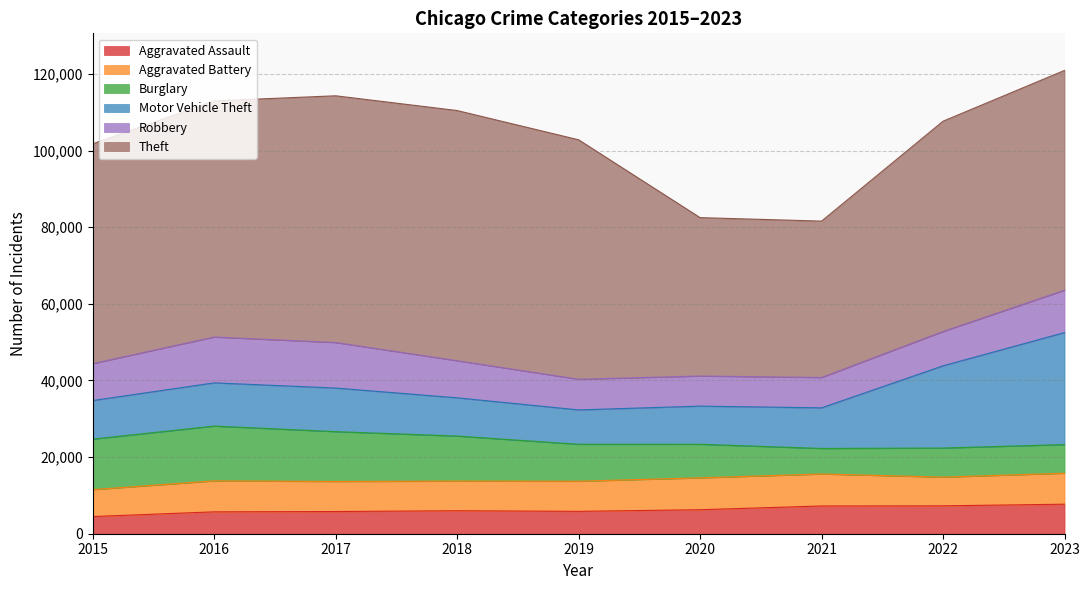

What is the difference between the Robbery values at 2021 and 2016?

4041